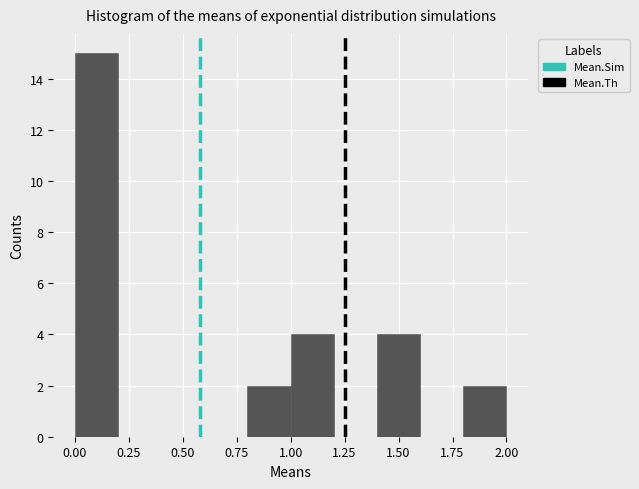

Reading left to right, list every bar in this chart as the range it spans on the x-axis followed by its height. The values are not printed on the chart, so give them approximately, as read against the axis.

0.0 to 0.2: 15
0.2 to 0.4: 0
0.4 to 0.6: 0
0.6 to 0.8: 0
0.8 to 1.0: 2
1.0 to 1.2: 4
1.2 to 1.4: 0
1.4 to 1.6: 4
1.6 to 1.8: 0
1.8 to 2.0: 2